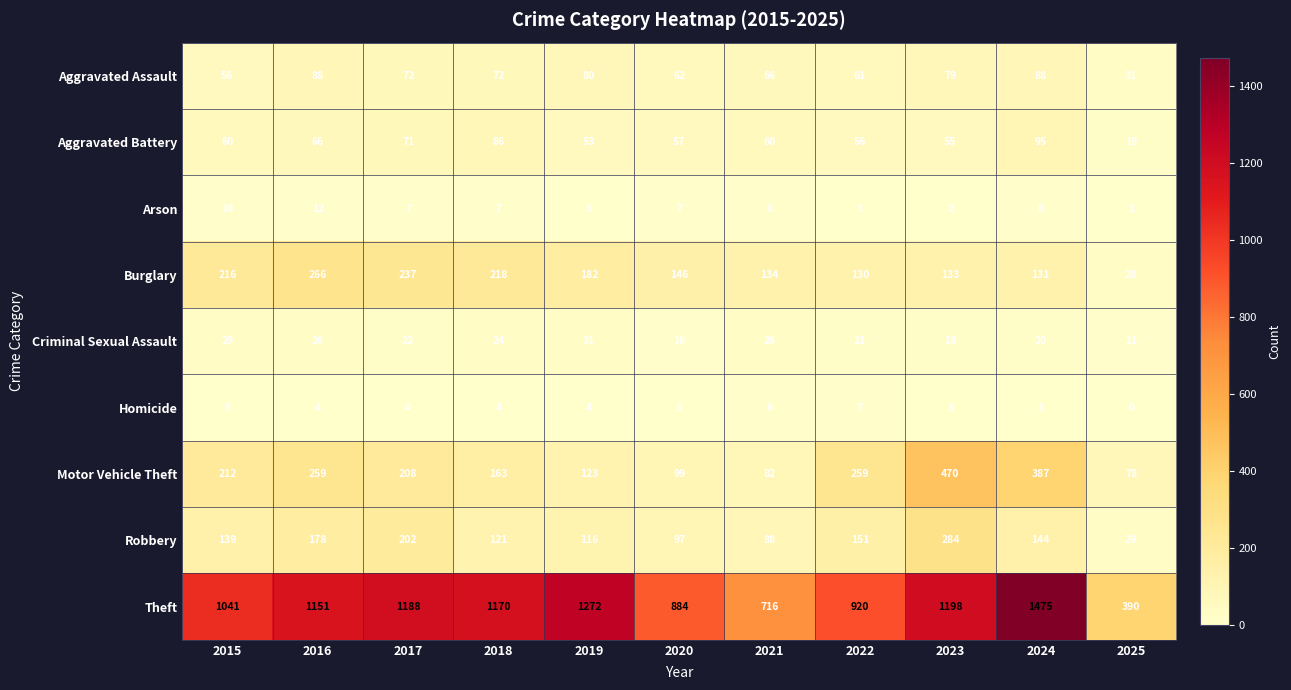

What is the approximate value of Motor Vehicle Theft at 2019, to the nearest 5?

125